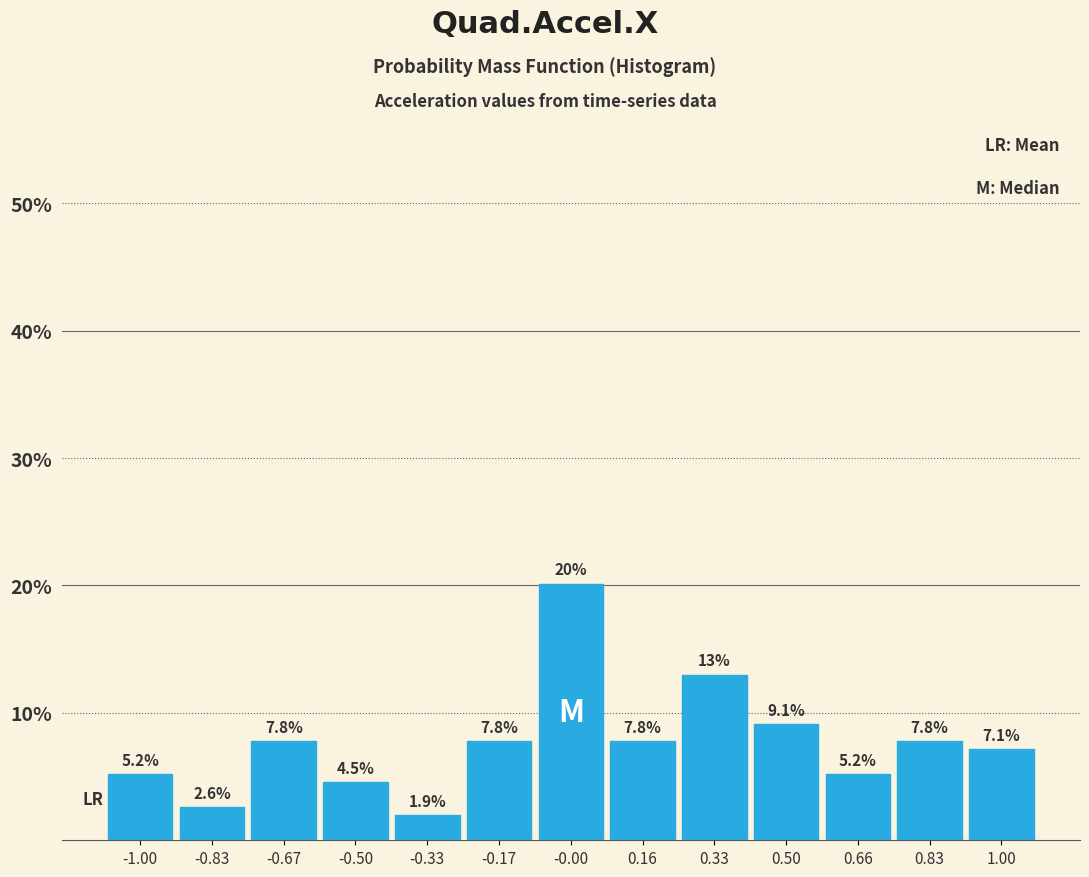

Over which range of the x-axis is the bar tallest?

-0.08 to 0.08